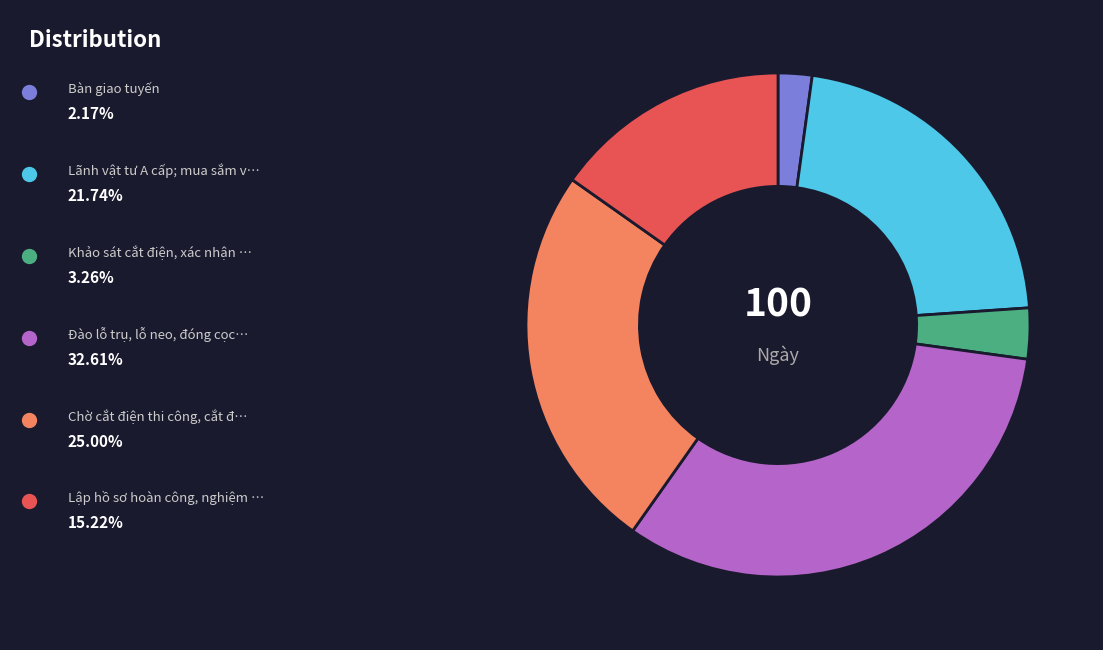

Is there any slice that represents more than half of the pie?

No